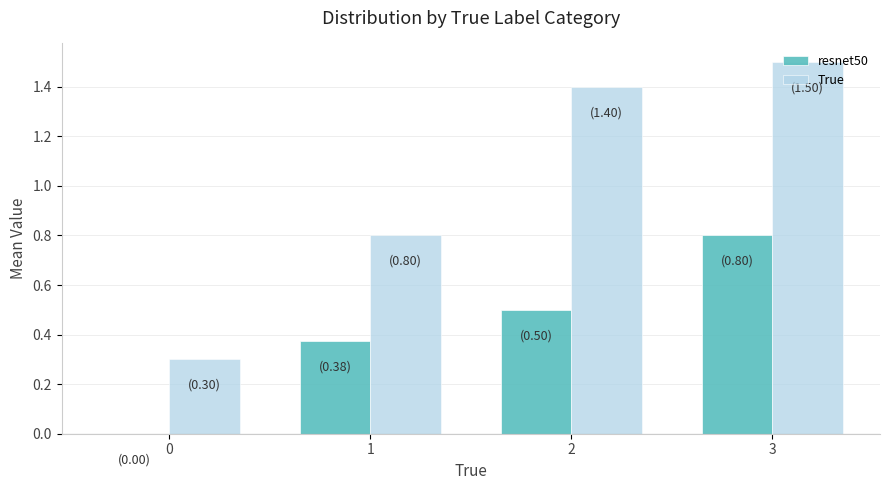

The value of True at 3 is 1.5. True or false?

True